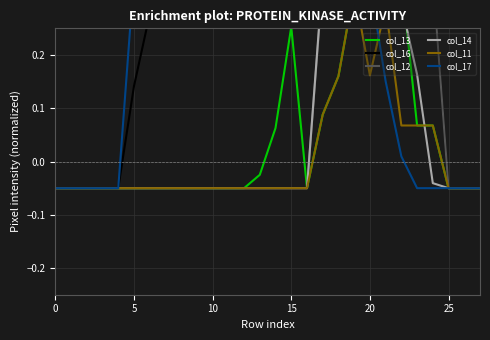

At which label is col_17 closest to 0?

22